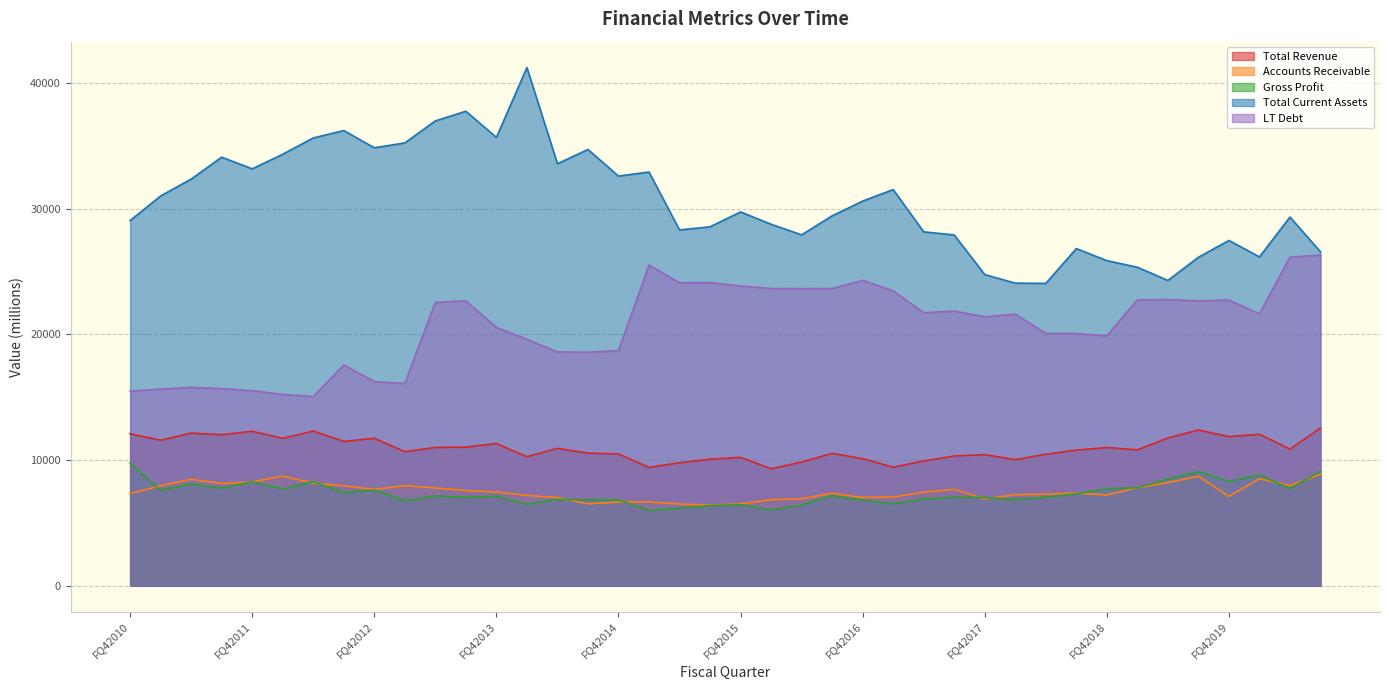

True or false: Gross Profit has a value of 13273 at FQ42010.

False